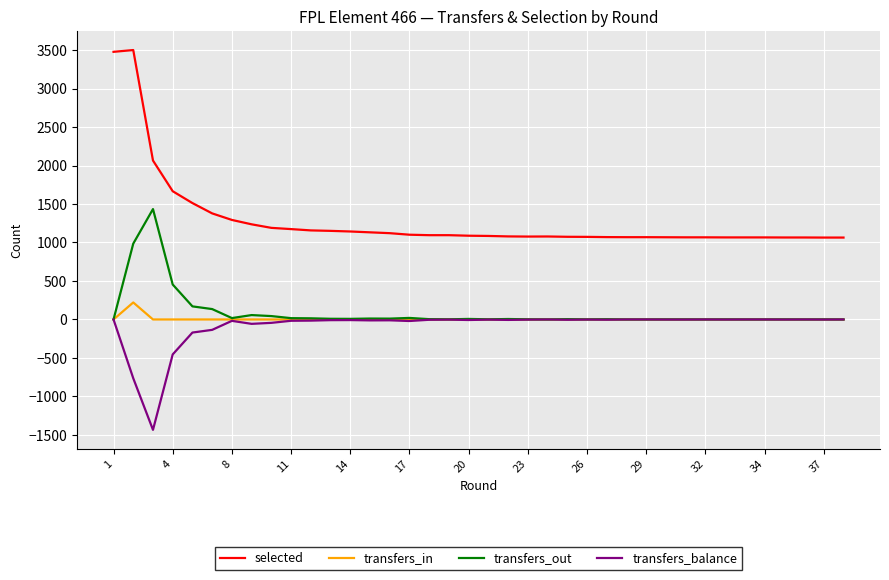

True or false: transfers_balance and selected cross at least once.

False